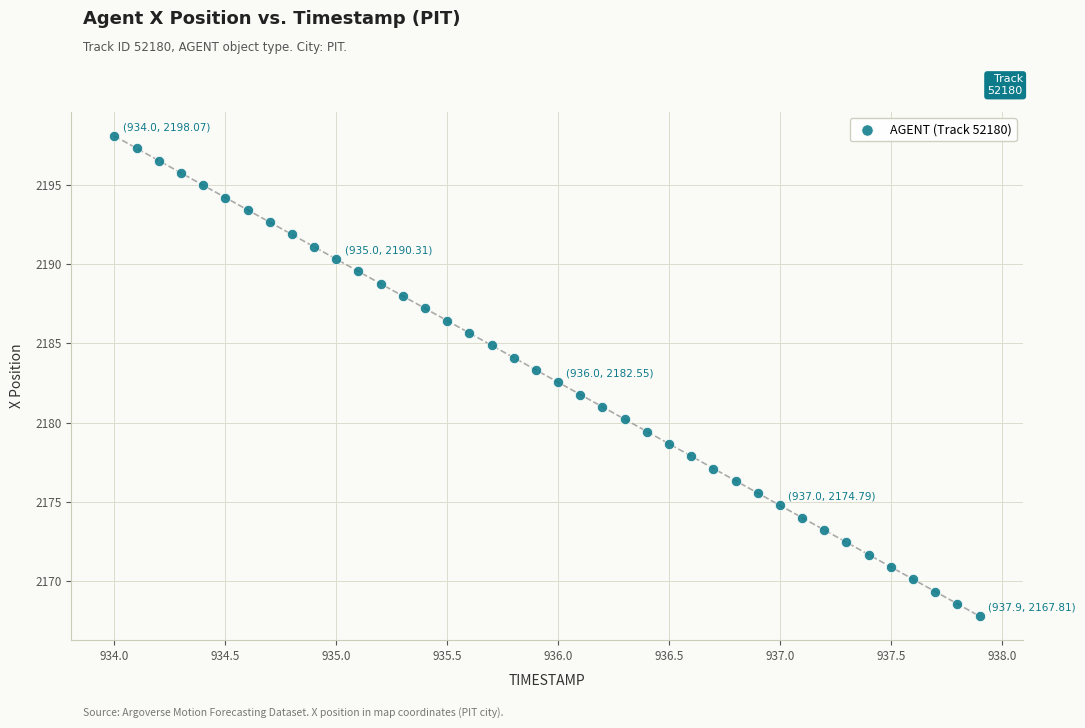

What is the range of X values (max minus min)?

3.9